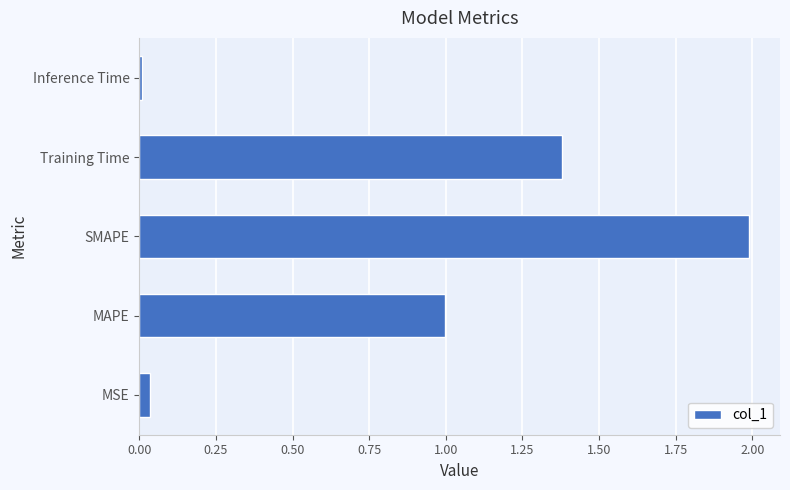

Which label corresponds to the largest value in the chart?

SMAPE